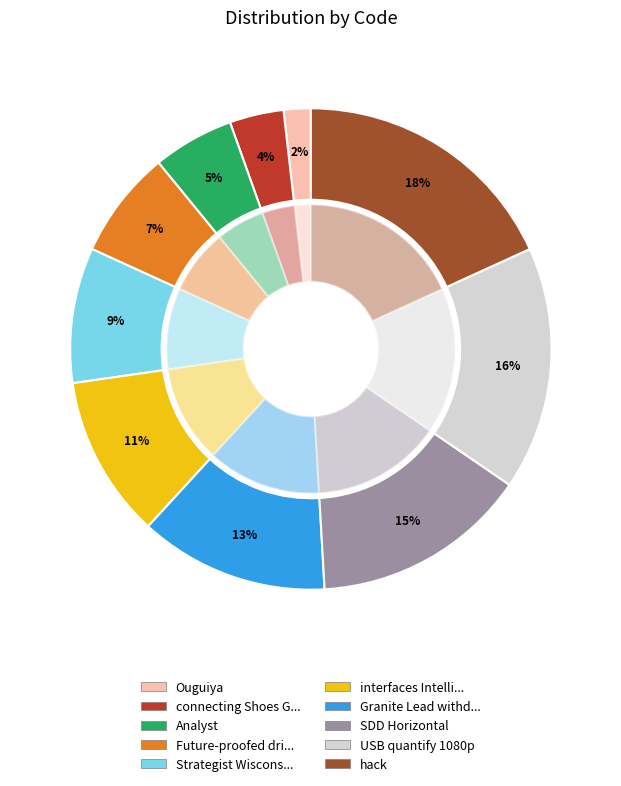

Rank the categories by value from lowest to highest.

Ouguiya, connecting Shoes Granite, Analyst, Future-proofed driver Accountability, Strategist Wisconsin, interfaces Intelligent, Granite Lead withdrawal, SDD Horizontal, USB quantify 1080p, hack